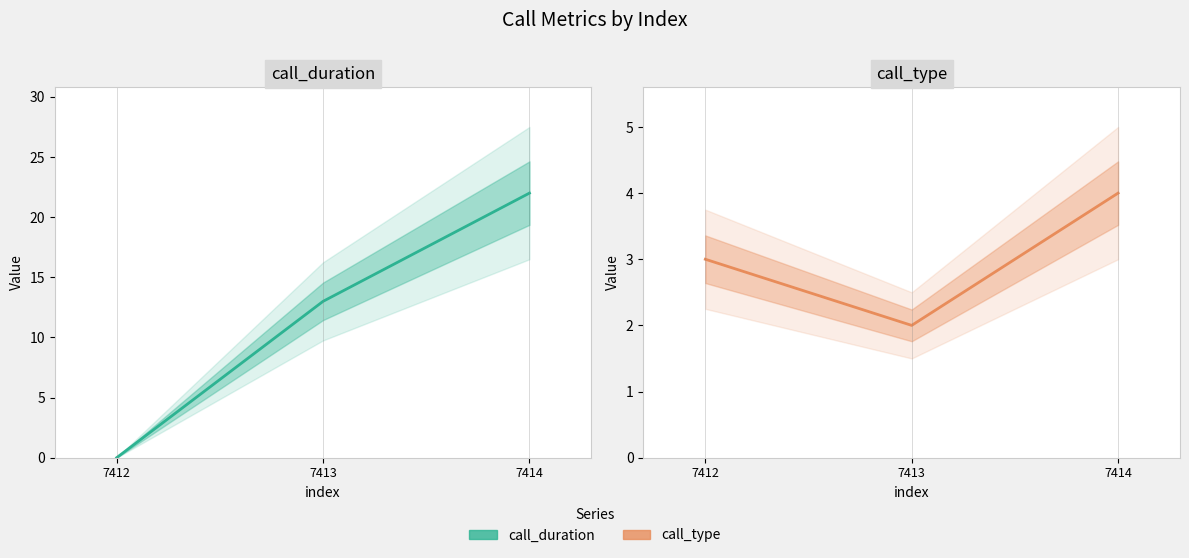

Which category has the lowest value in the call_type series?

7413